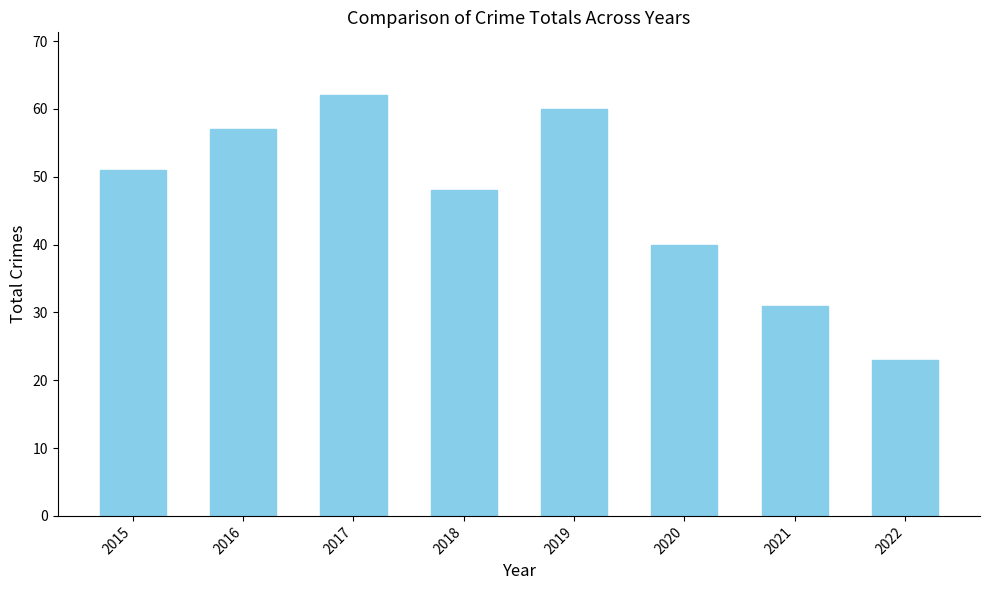

Are the bars grouped side by side (vs. stacked)?

No